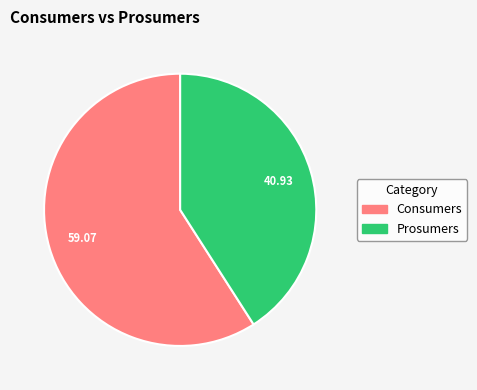

Do Prosumers and Consumers together represent more than half of the pie?

Yes